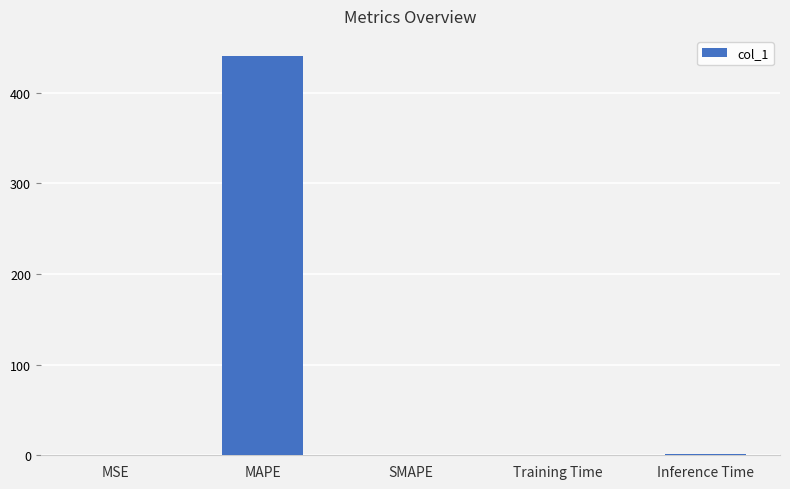

What is the sum of the values at Inference Time and Training Time?

1.1